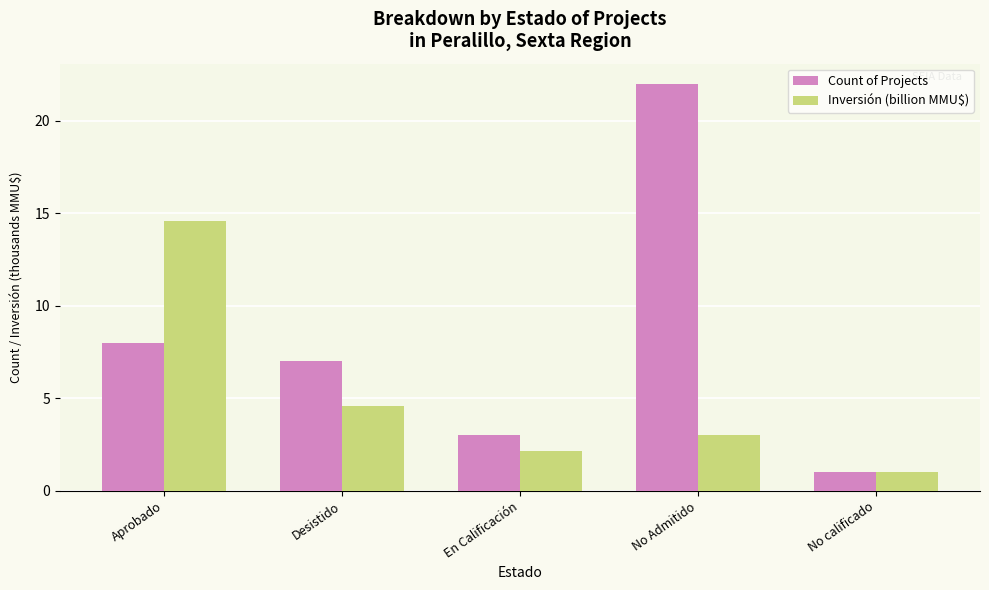

What value does the Count of Projects series have at Desistido?

7.0